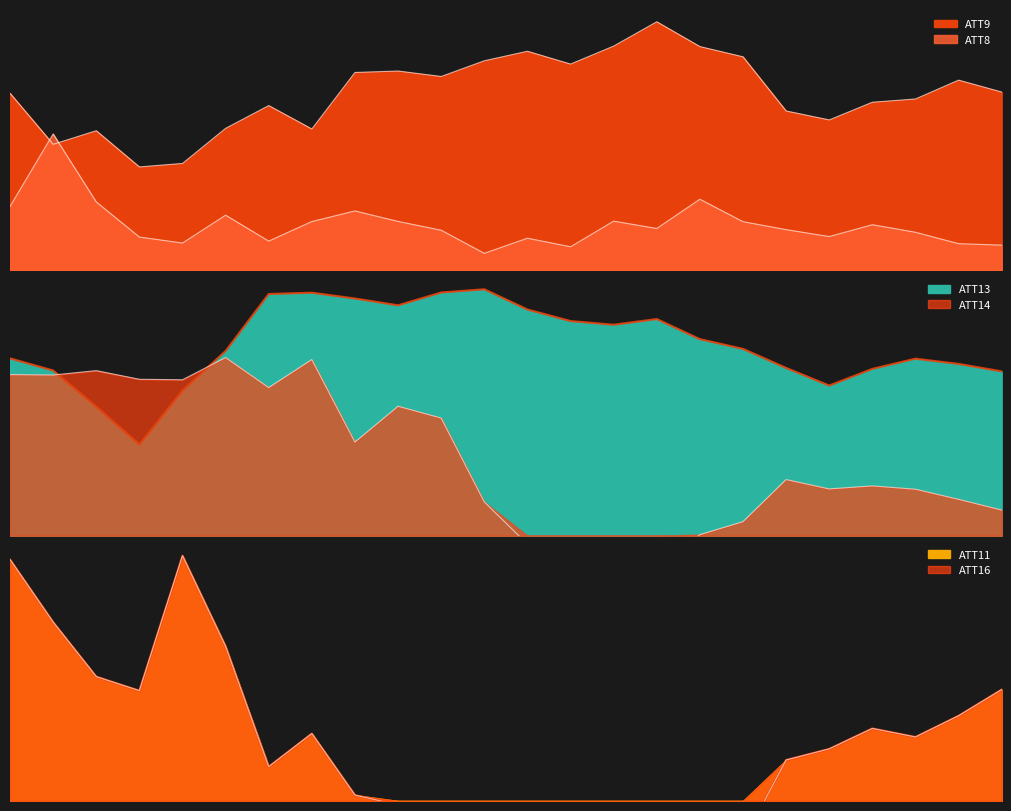

True or false: ATT11 and ATT16 intersect in this chart.

False